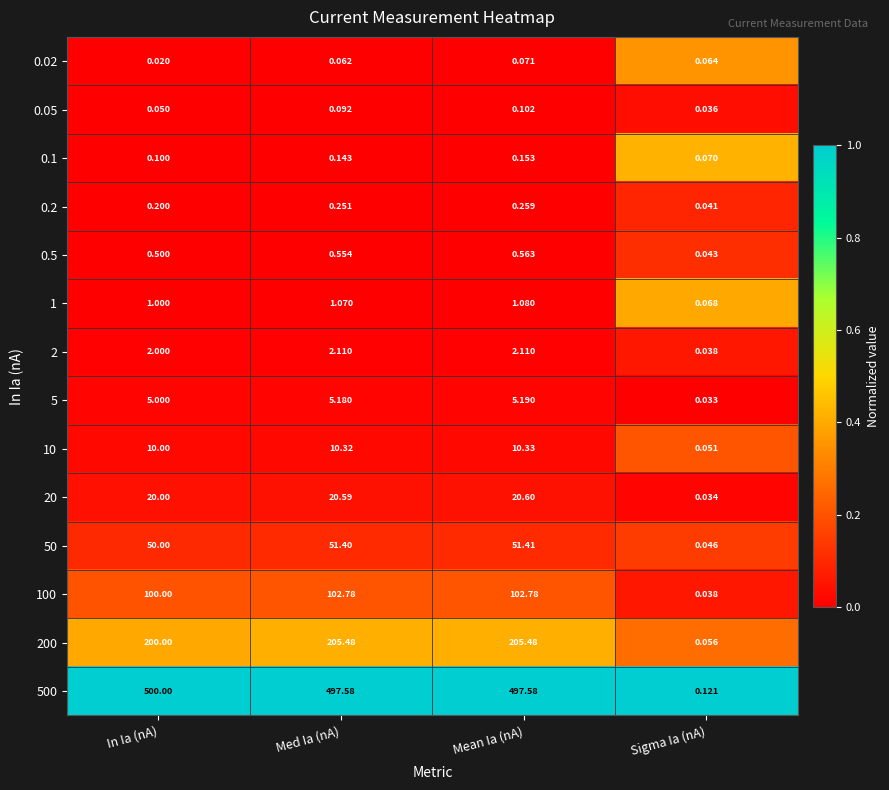

At which category is the sum across all series the highest?

Mean Ia (nA)